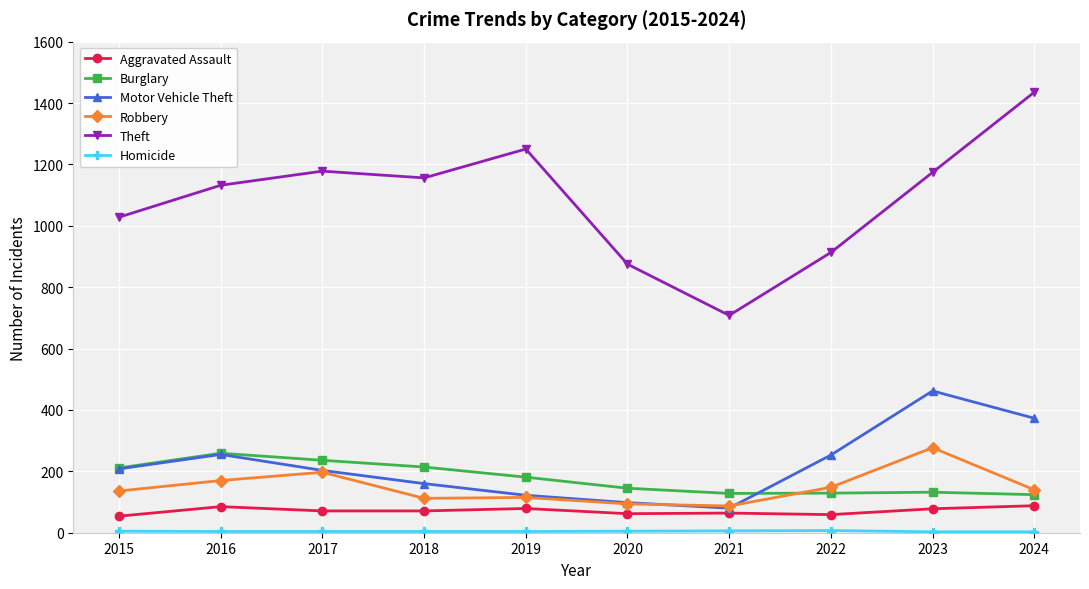

How many lines are shown in the chart?

6